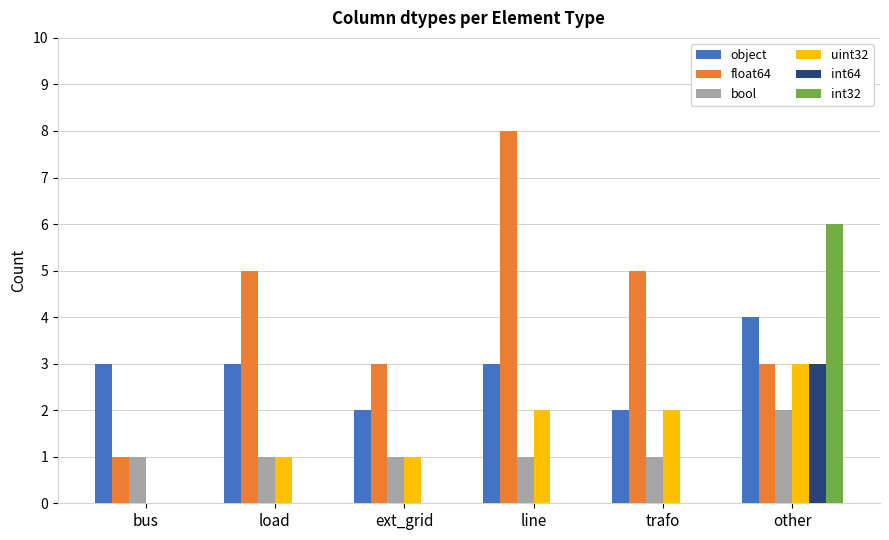

Is the value of int64 at bus greater than the value of uint32 at load?

No